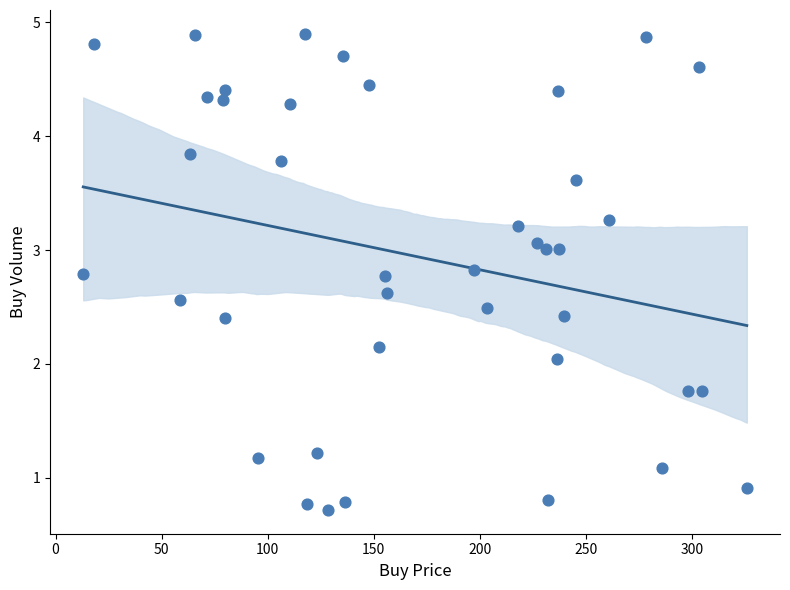

What is the range of X values (max minus min)?

312.9